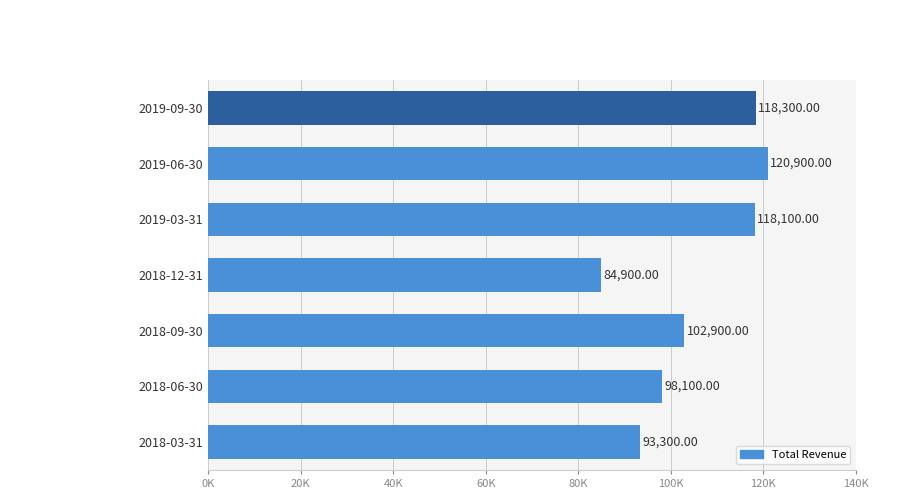

Does the chart contain any negative values?

No